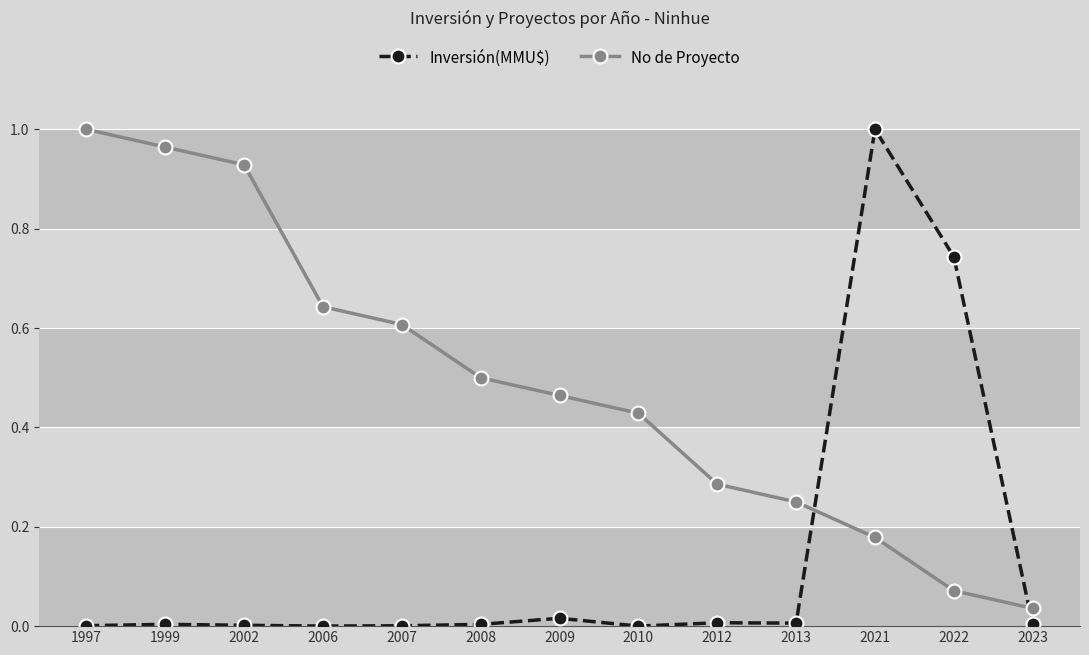

Which category has the lowest value in the No de Proyecto series?

2023